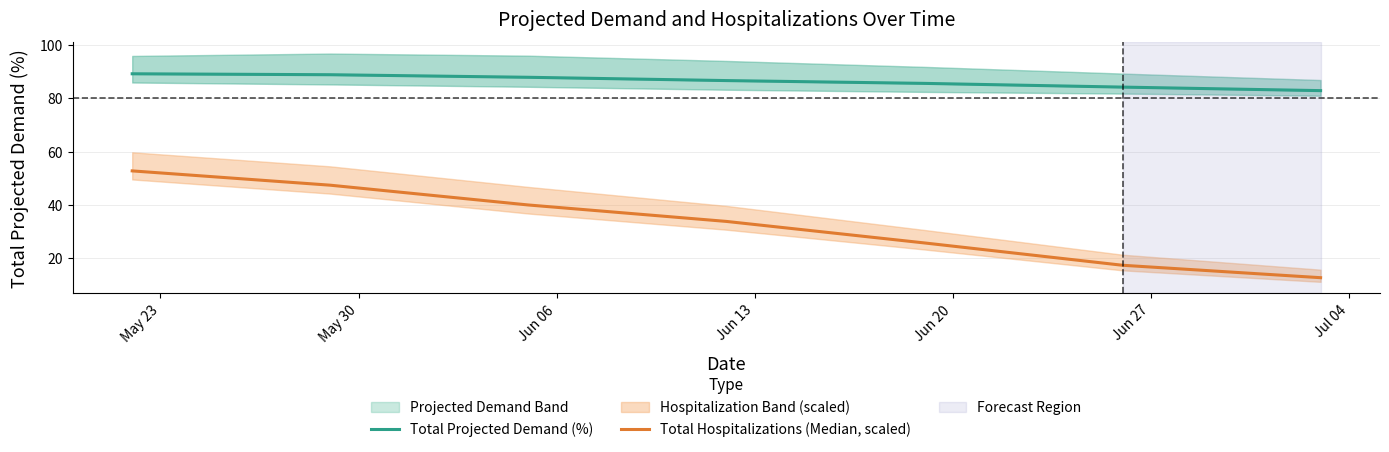

What is the maximum value shown in the chart?

89.1